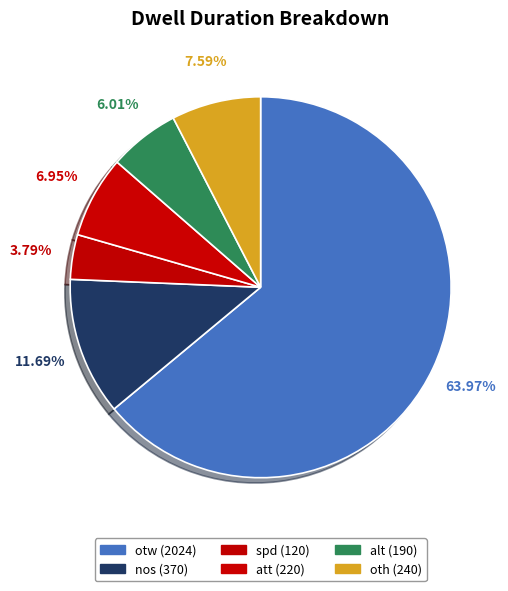

Is it true that att is 7% of the pie?

True